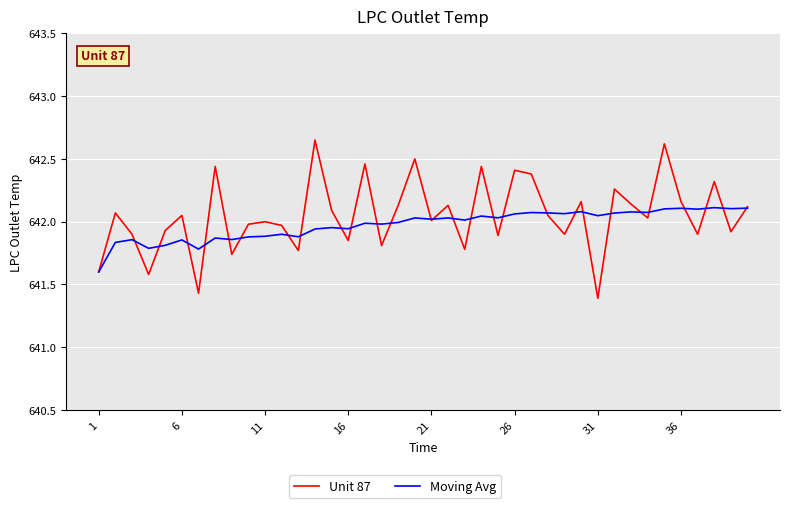

What is the minimum value shown in the chart?

641.4